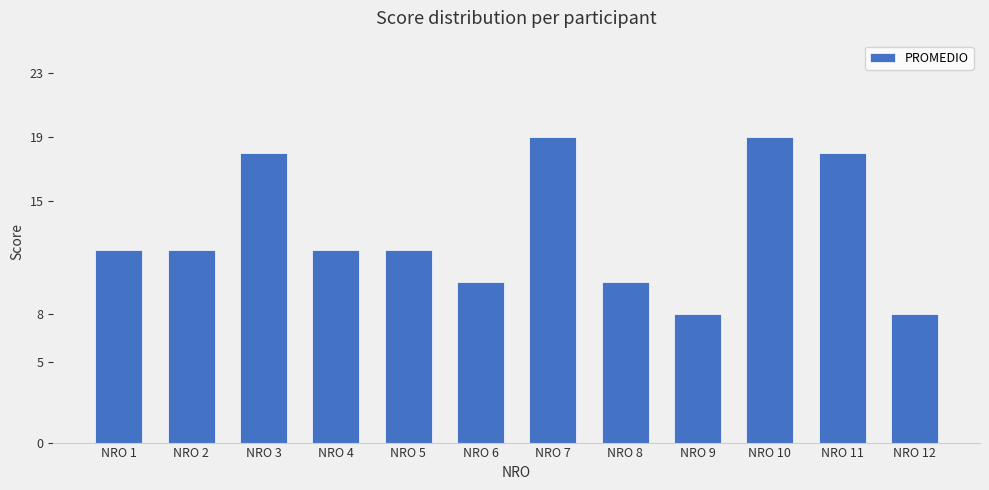

Does the chart contain stacked bars?

No